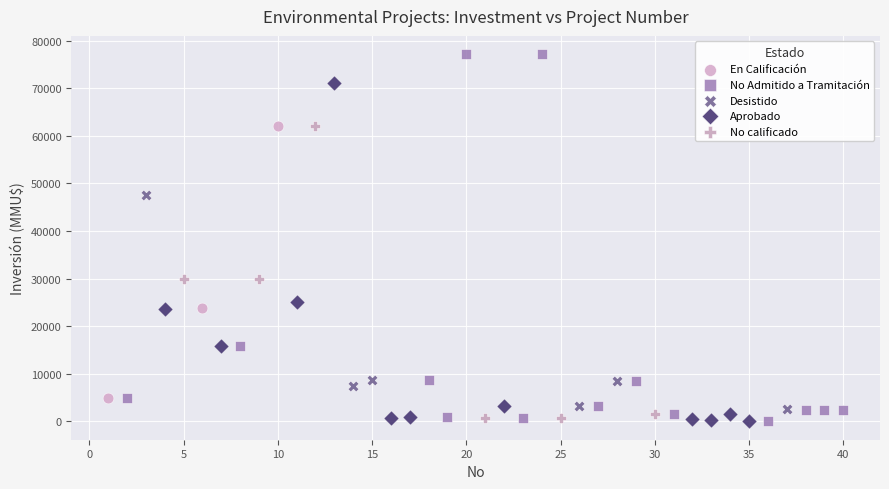

Which series has the largest Y range (max minus min)?

No Admitido a Tramitación